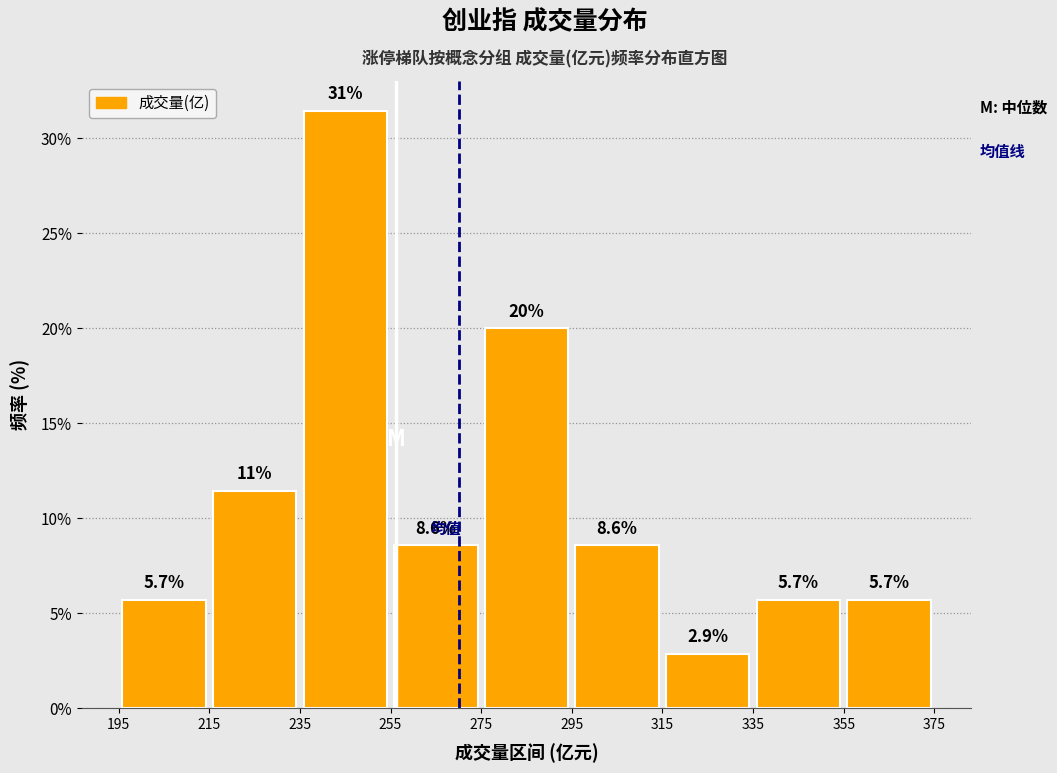

Over which range of the x-axis is the bar tallest?

235 to 255